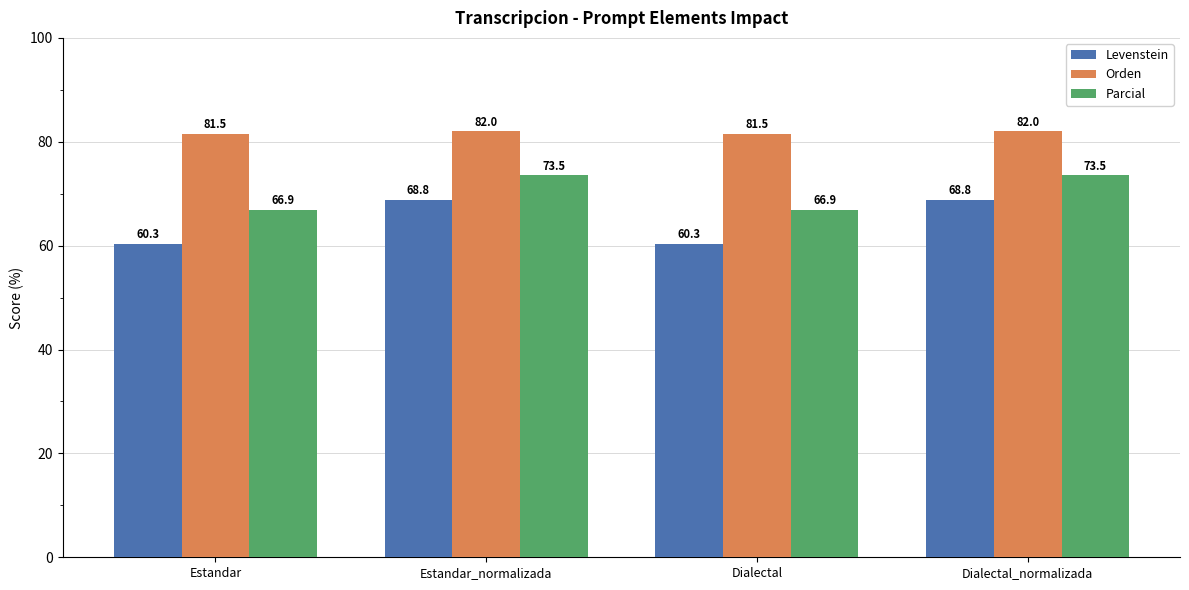

What is the total value across all series at Estandar?

208.7